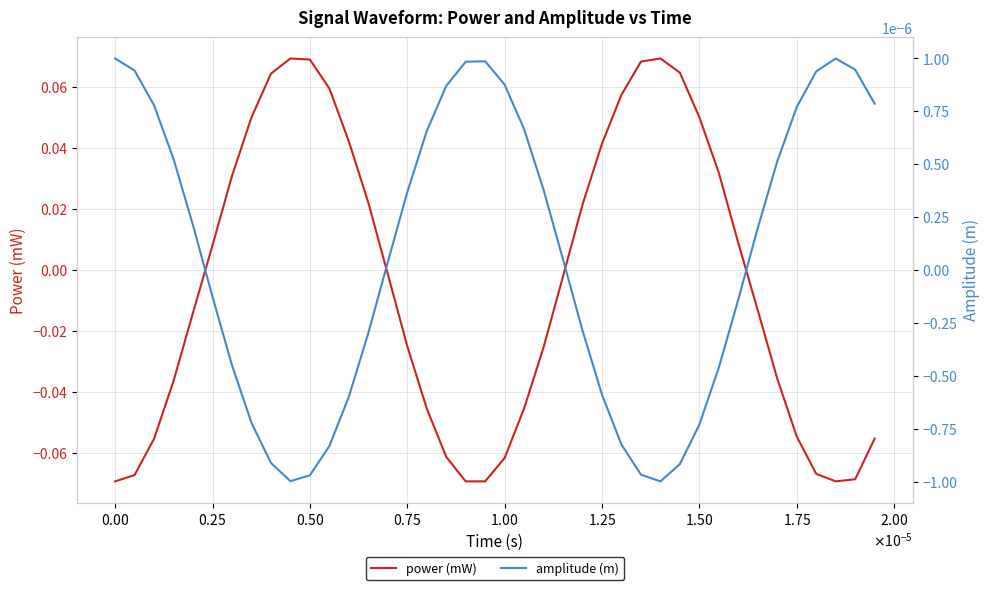

How many values in the power (mW) series are below 0?

22